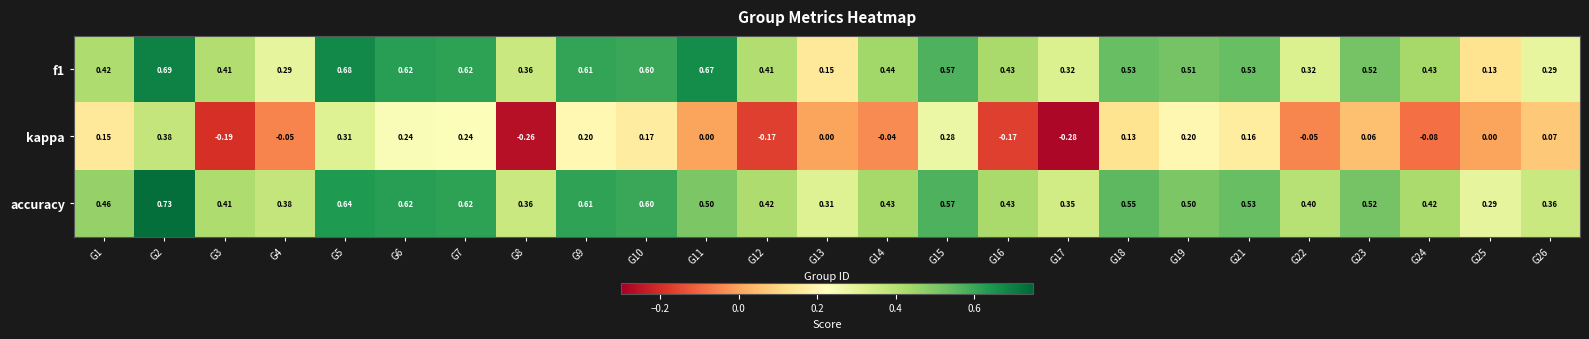

Between G1 and G17, which series saw the biggest shift?

kappa